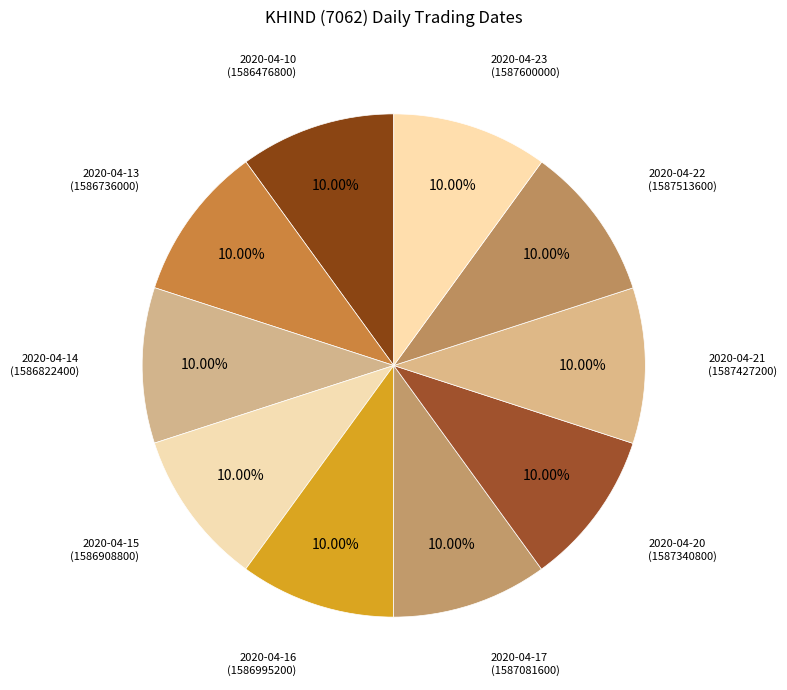

Is there any slice that represents more than half of the pie?

No